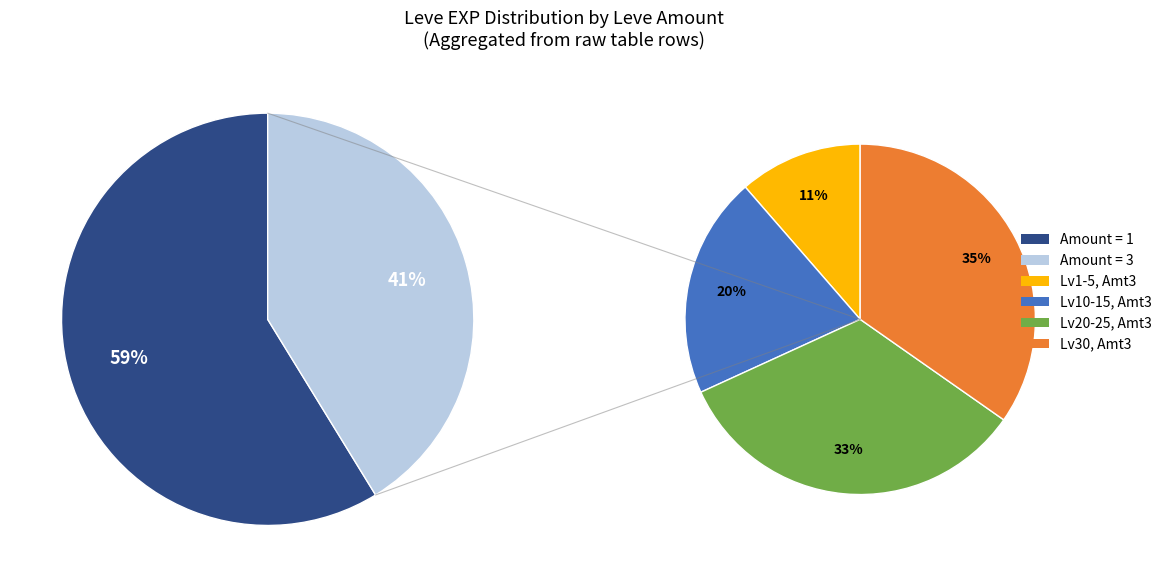

Which has a higher value, 25 or 3?

3